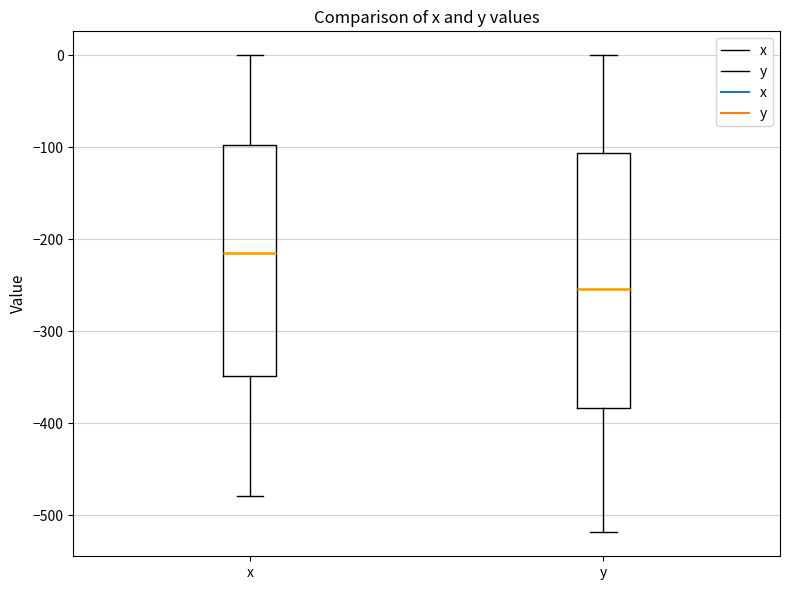

Reading left to right, transcribe this box plot: for each box, give where its median line is, the range the box spans, and where its two whiskers end, as read against the y-axis. The values are not printed on the chart, so give them approximately, as read against the axis.

x: median -210, box -350 to -100, whiskers -480 to 0
y: median -250, box -380 to -110, whiskers -520 to 0